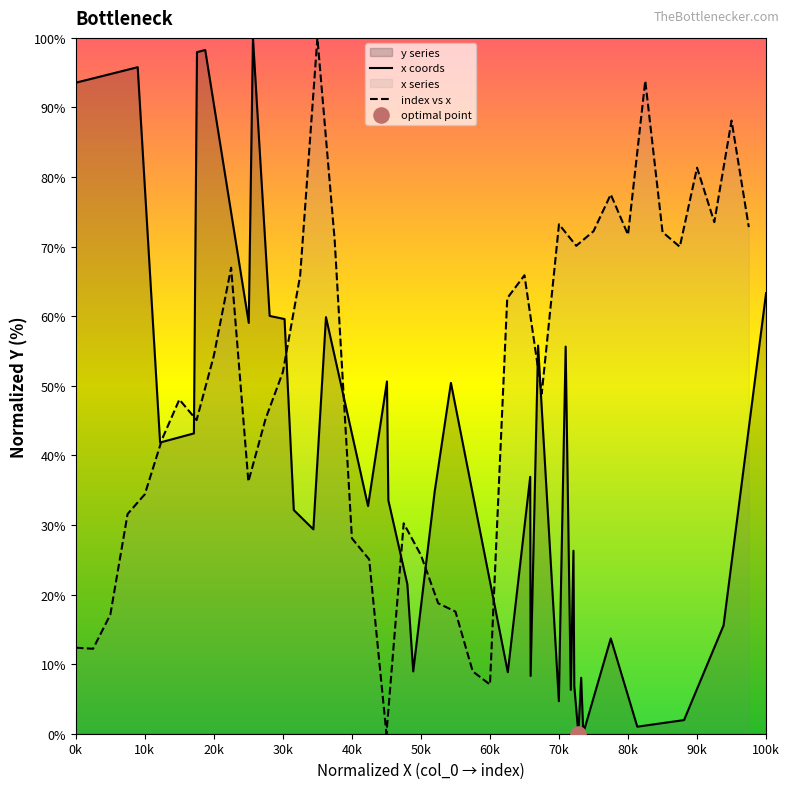

What is the maximum value for x coords?

100.0